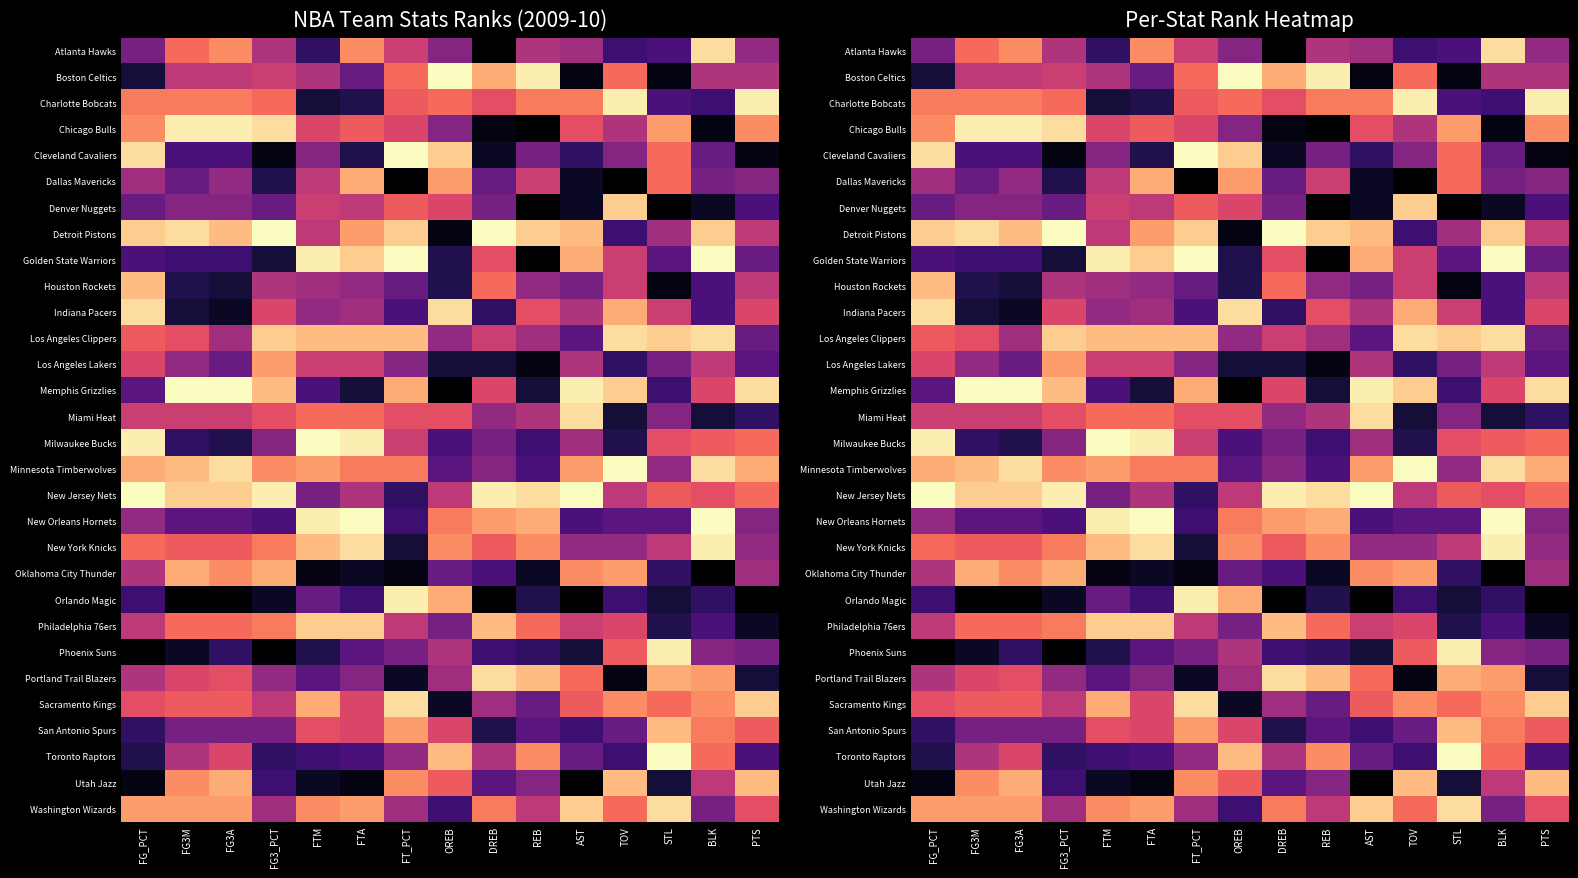

Count the number of data series in this chart.

30